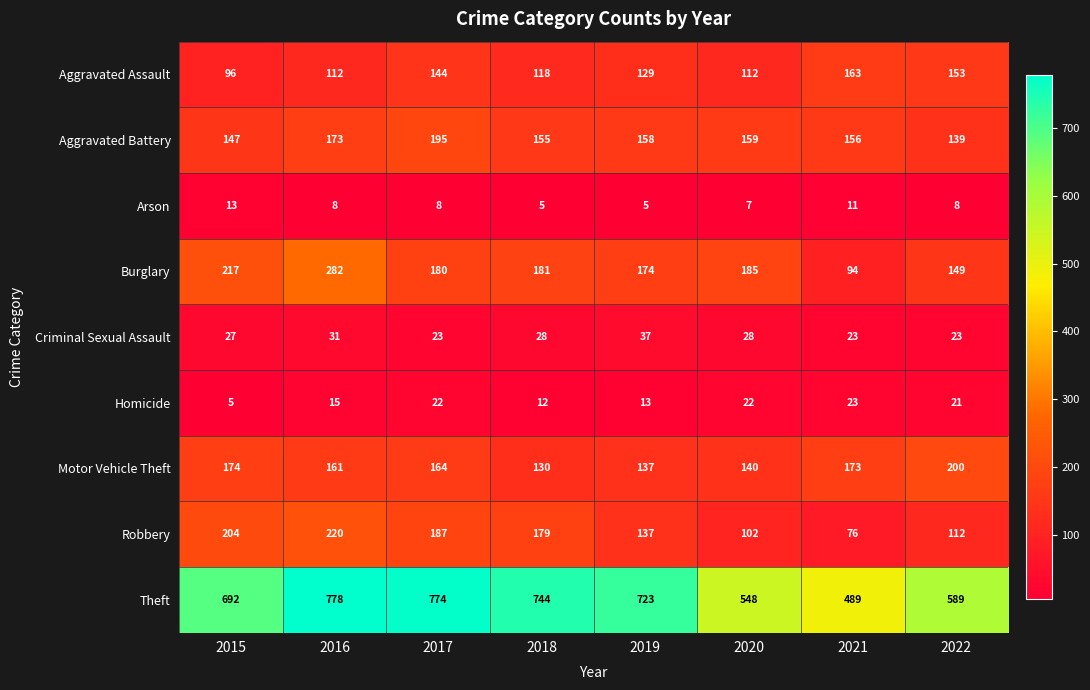

At 2018, list the series in order from smallest to largest.

Arson, Homicide, Criminal Sexual Assault, Aggravated Assault, Motor Vehicle Theft, Aggravated Battery, Robbery, Burglary, Theft